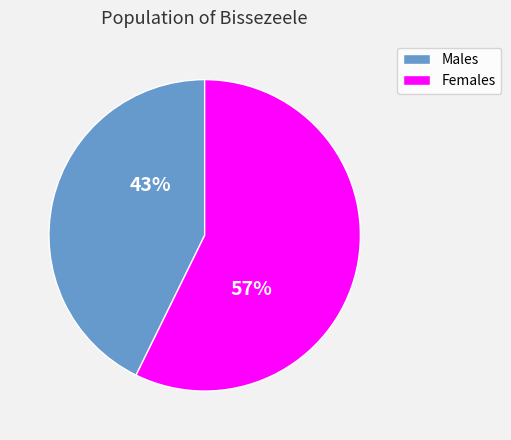

Count the number of slices in the pie.

2